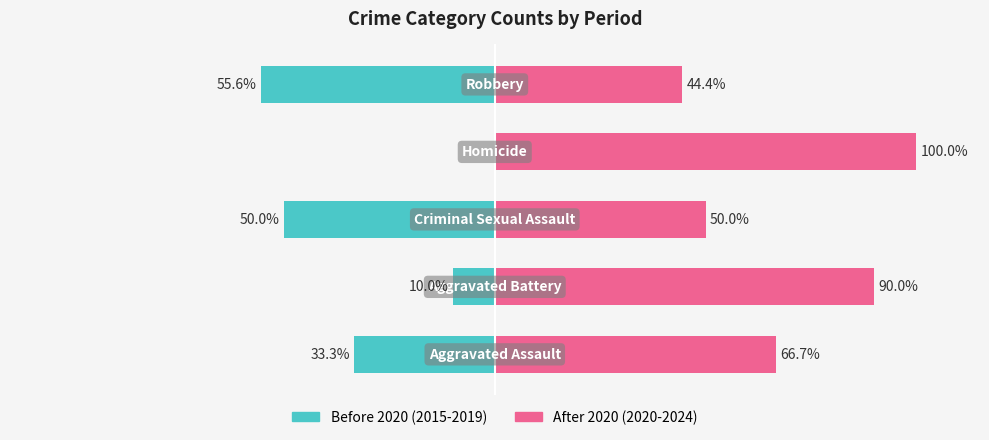

How many negative values does the Before 2020 (2015-2019) series have?

4